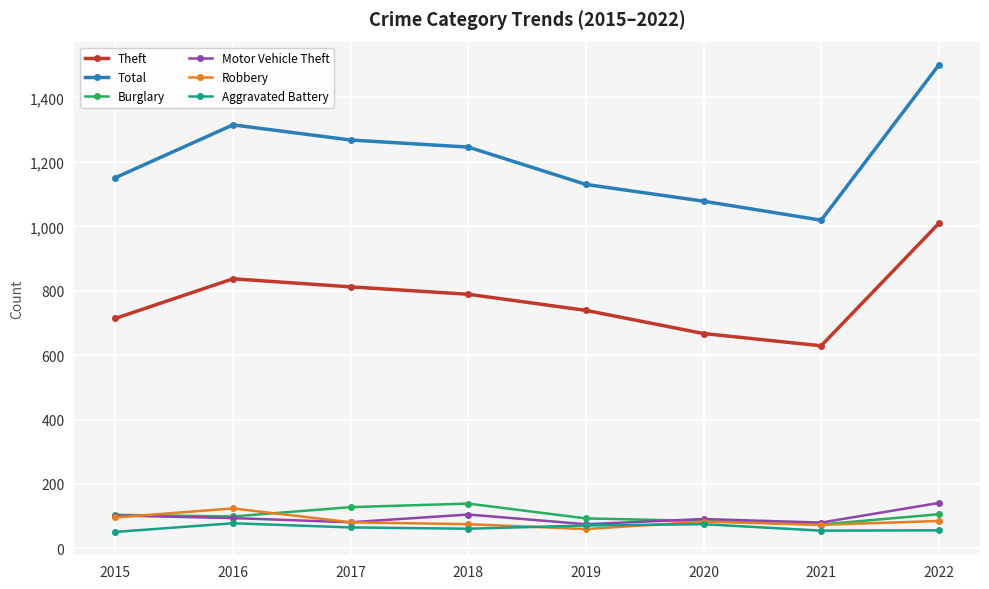

At which label does Motor Vehicle Theft first exceed 94?

2015